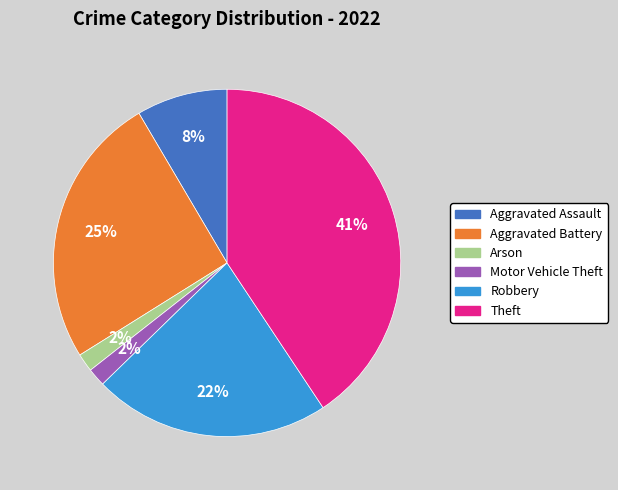

True or false: Theft accounts for 52% of the total.

False